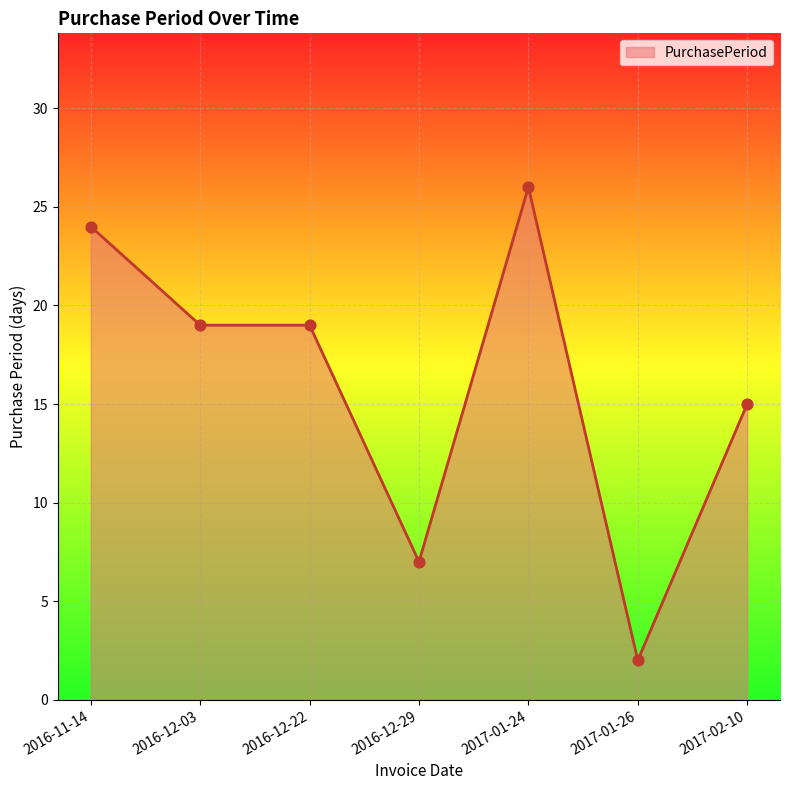

Which has a higher value, 2016-11-14 or 2017-01-26?

2016-11-14